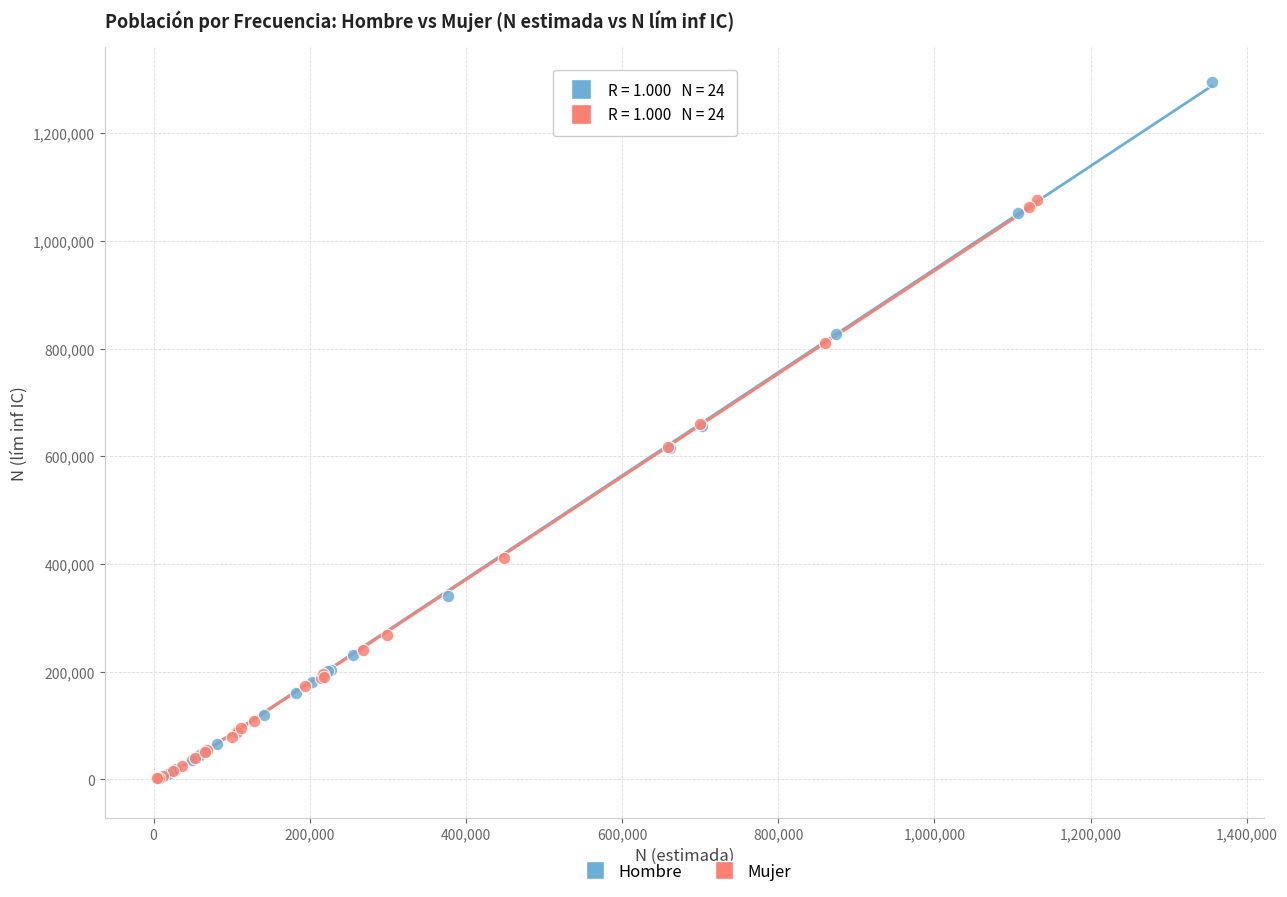

Which series contains the highest Y value?

Hombre